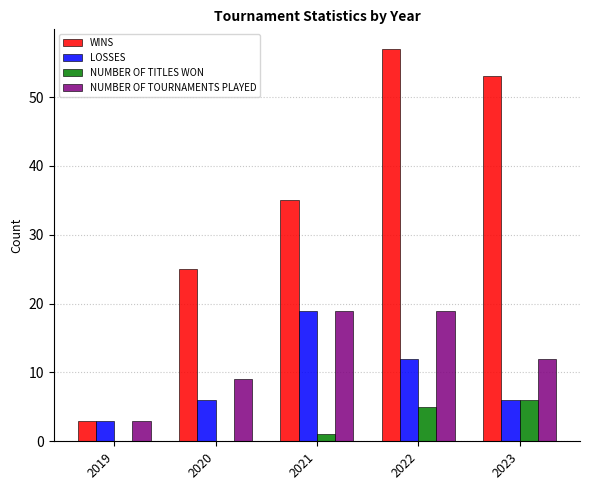

How many LOSSES values are between 6 and 12?

3